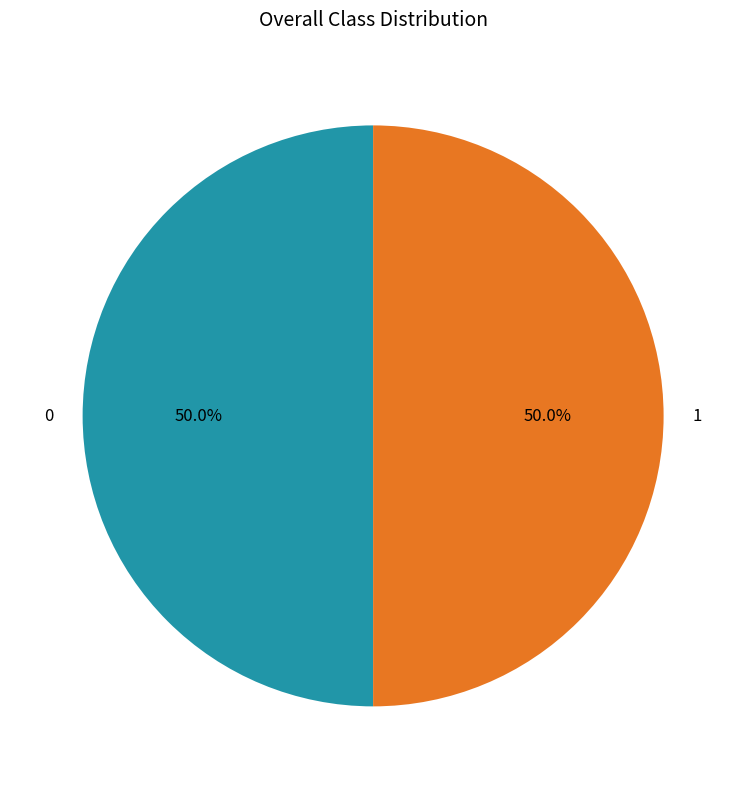

To the nearest percent, what is the difference between the 0 and 1 slice percentages?

0%